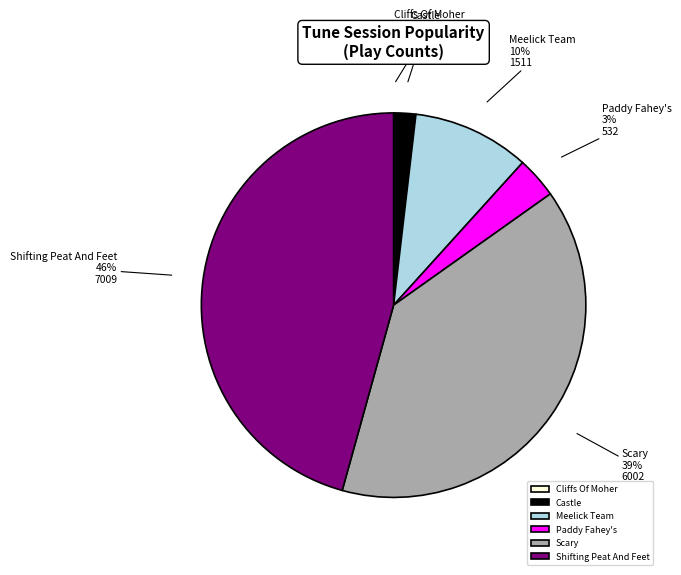

To the nearest percent, what is the average slice percentage?

17%